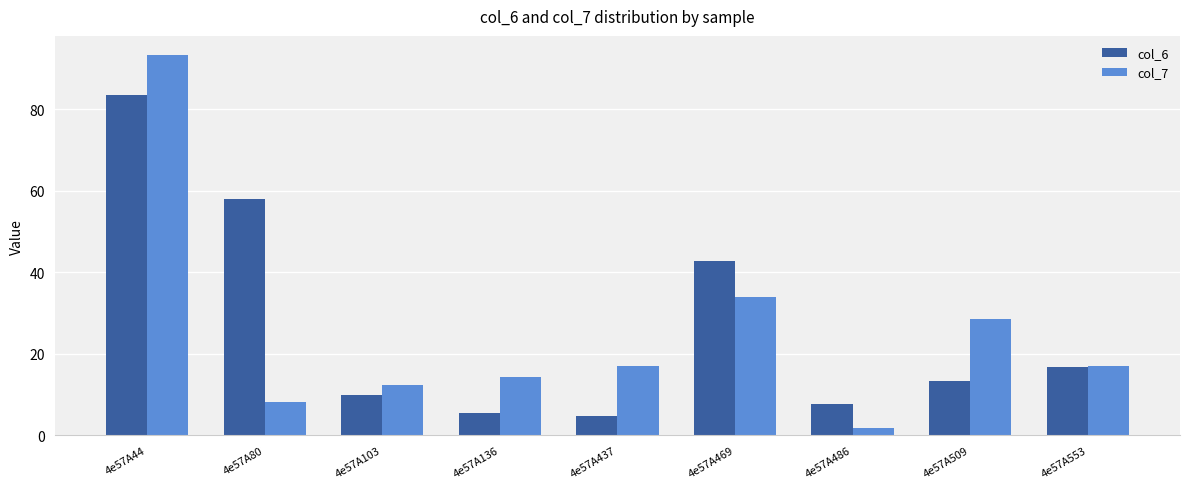

What is the difference between the highest and lowest values at 4e57A103?

2.4